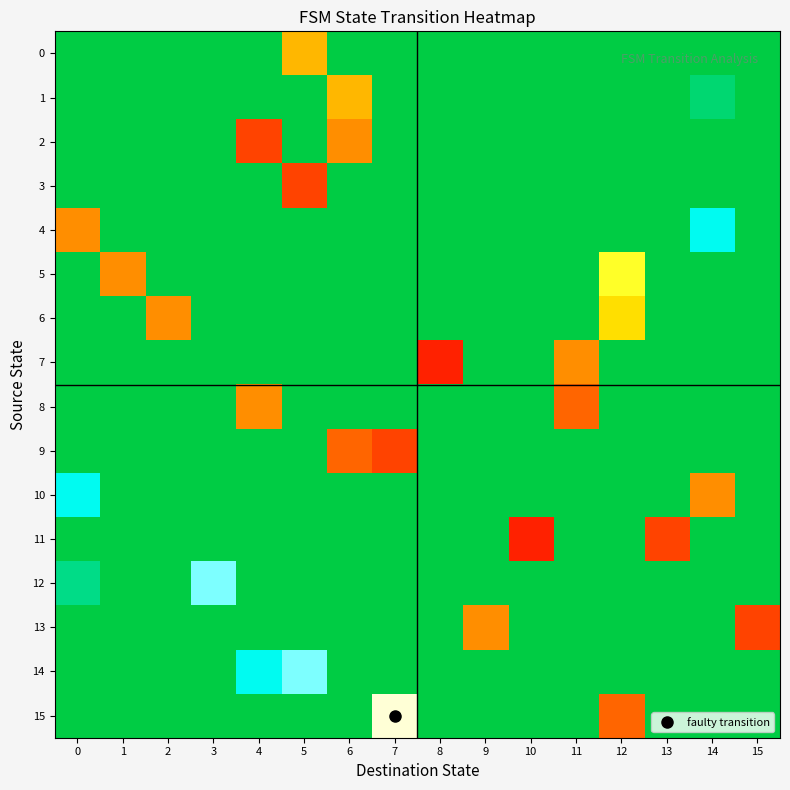

Which series has the largest range (max minus min)?

7